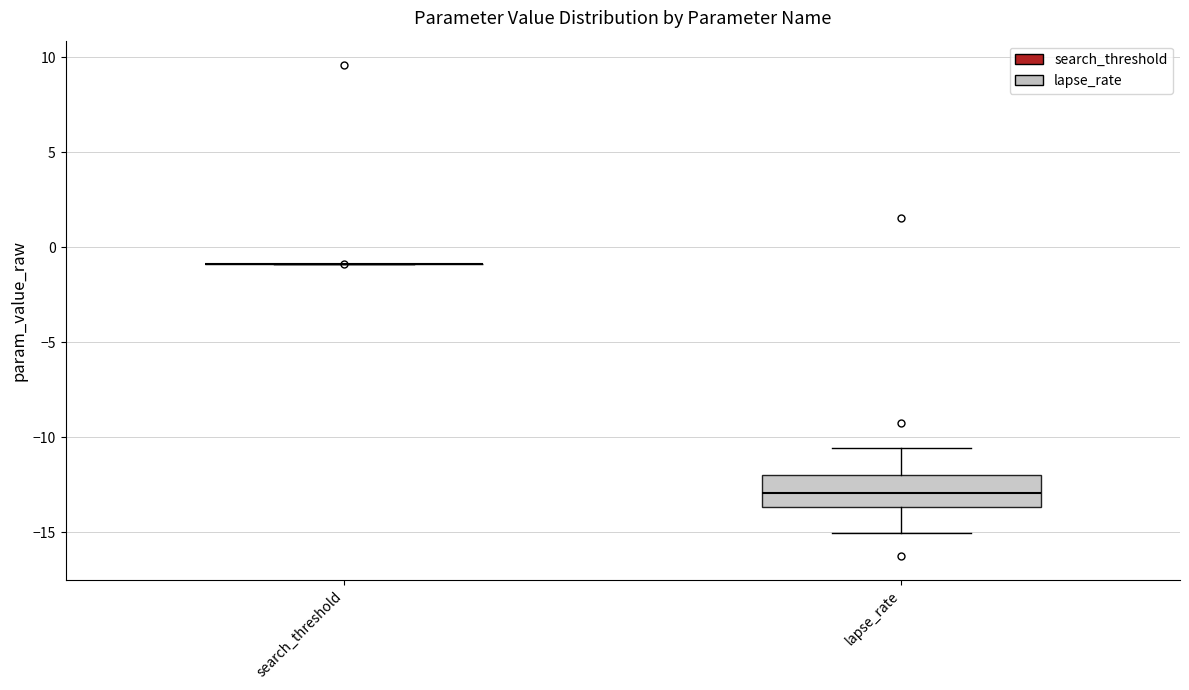

Comparing the boxes themselves (not the whiskers), which one is the tallest?

lapse_rate